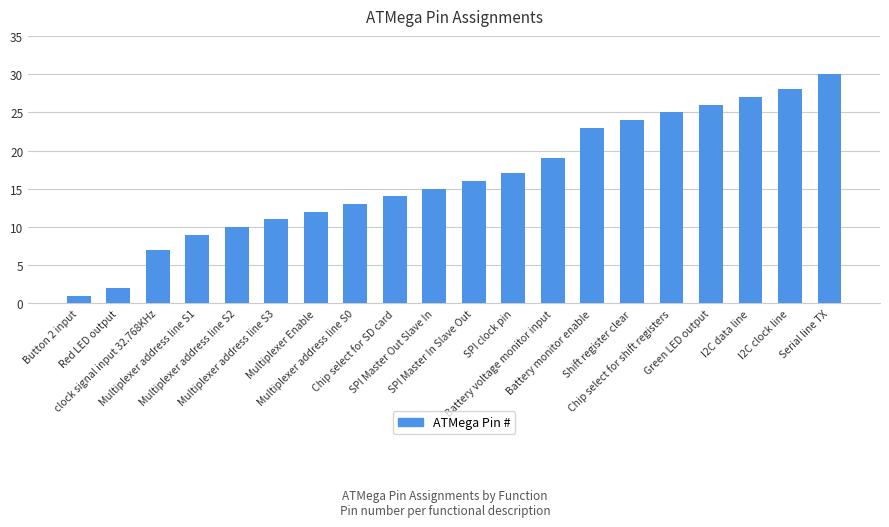

Where is the data nearest to the value 15?

SPI Master Out Slave In